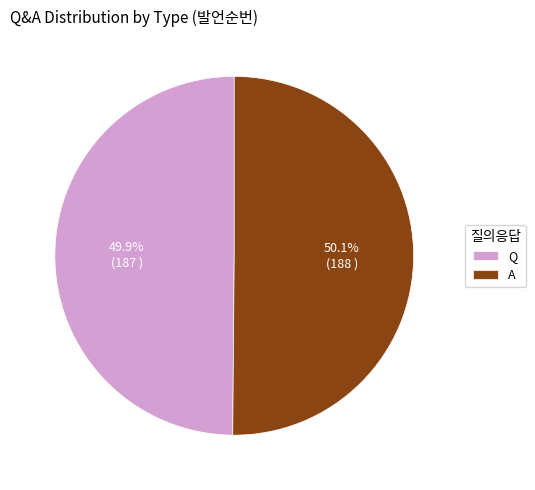

What percentage is the A slice, to the nearest percent?

50%